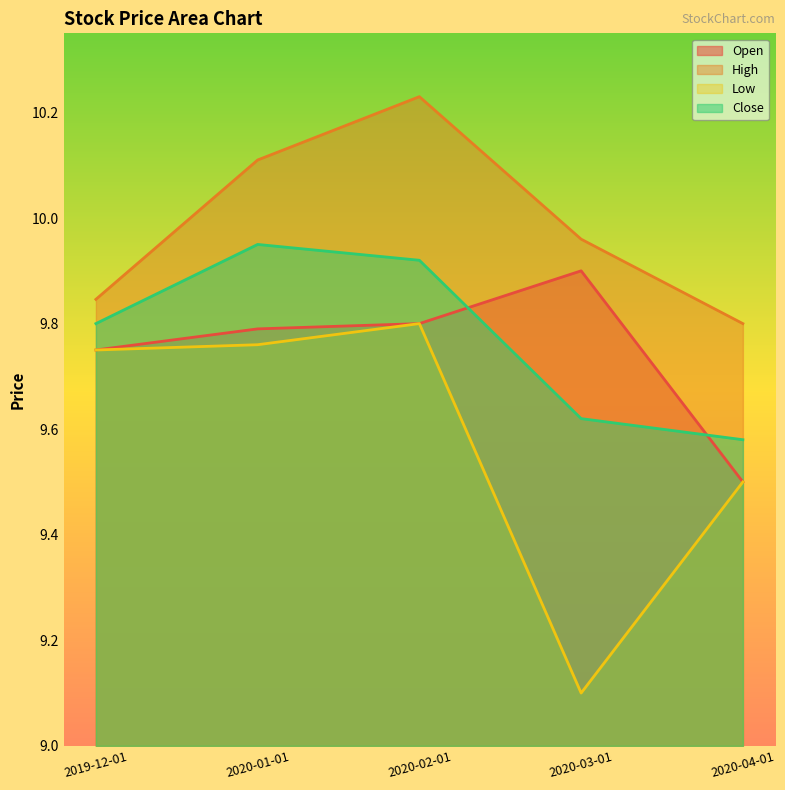

True or false: Low and Open intersect in this chart.

False